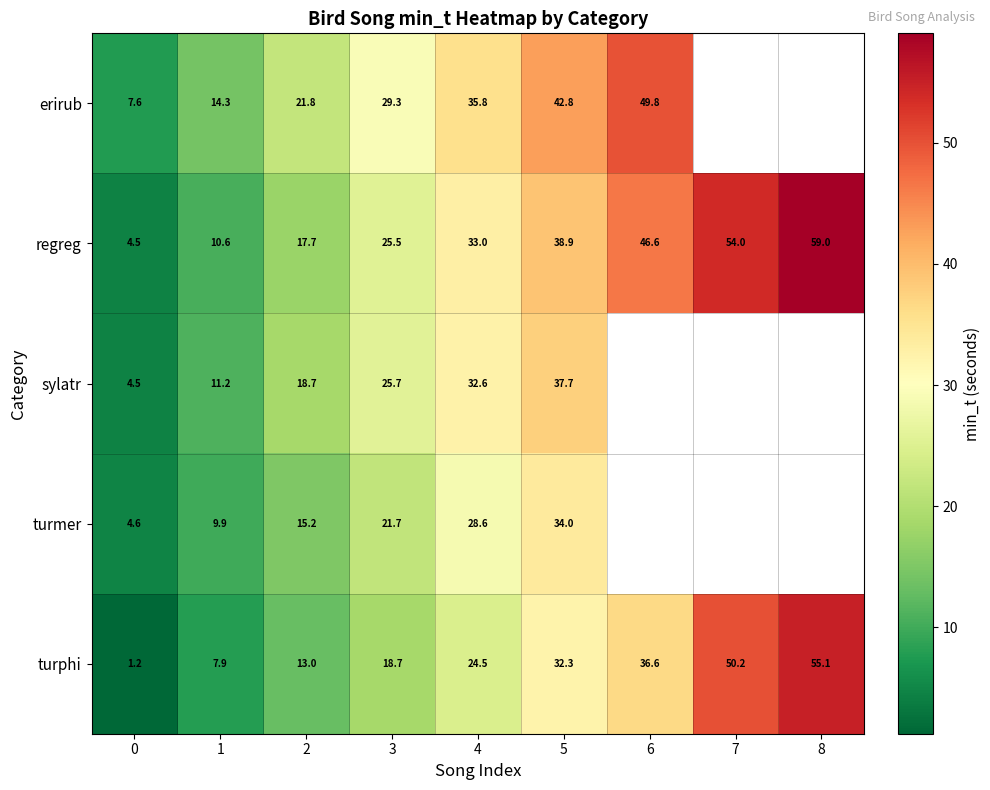

Rank the series at 2 from highest to lowest value.

erirub, sylatr, regreg, turmer, turphi